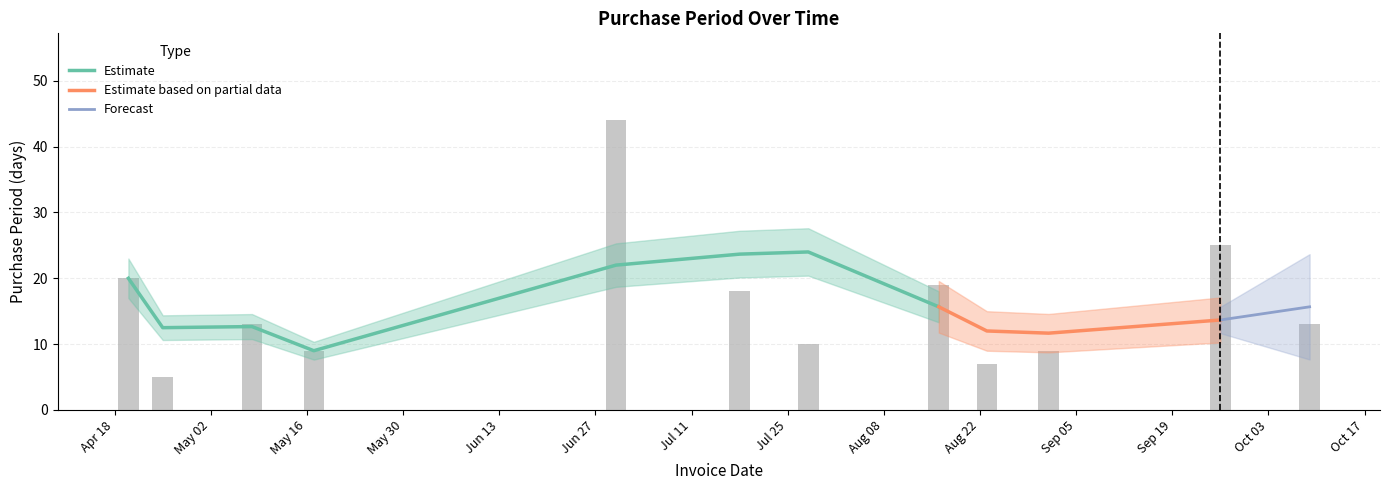

What is the lowest value of the Estimate series?

9.0